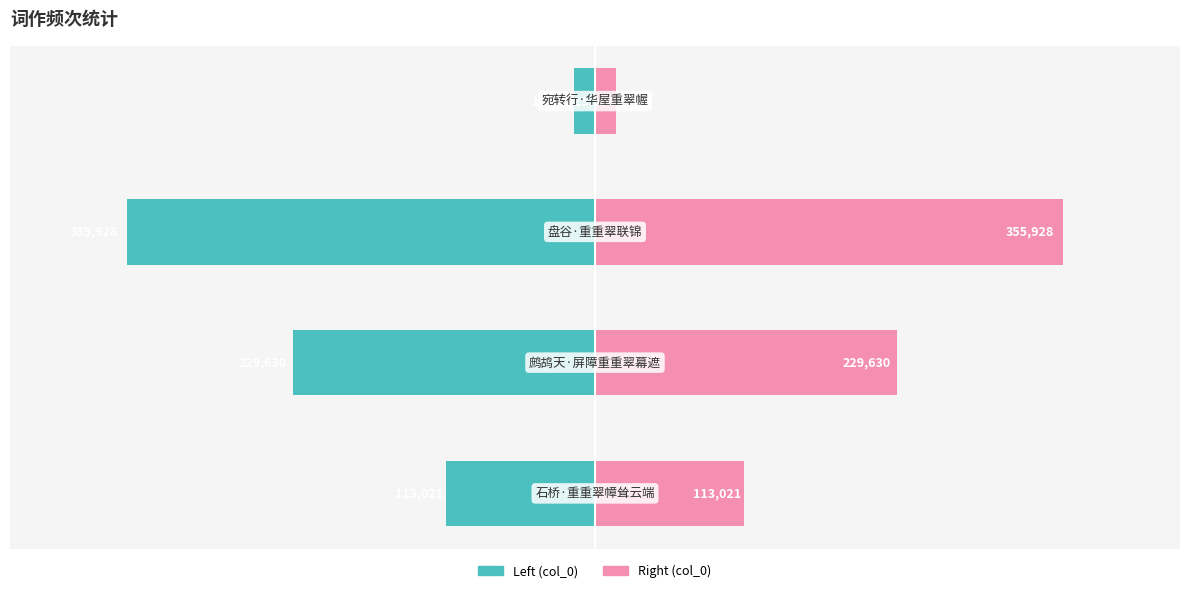

Reading left to right, list all the values displayed in this chart.

col_0 (left): 0=-113021	1=-229630	2=-355928	3=-15988
col_0 (right): 0=113021	1=229630	2=355928	3=15988